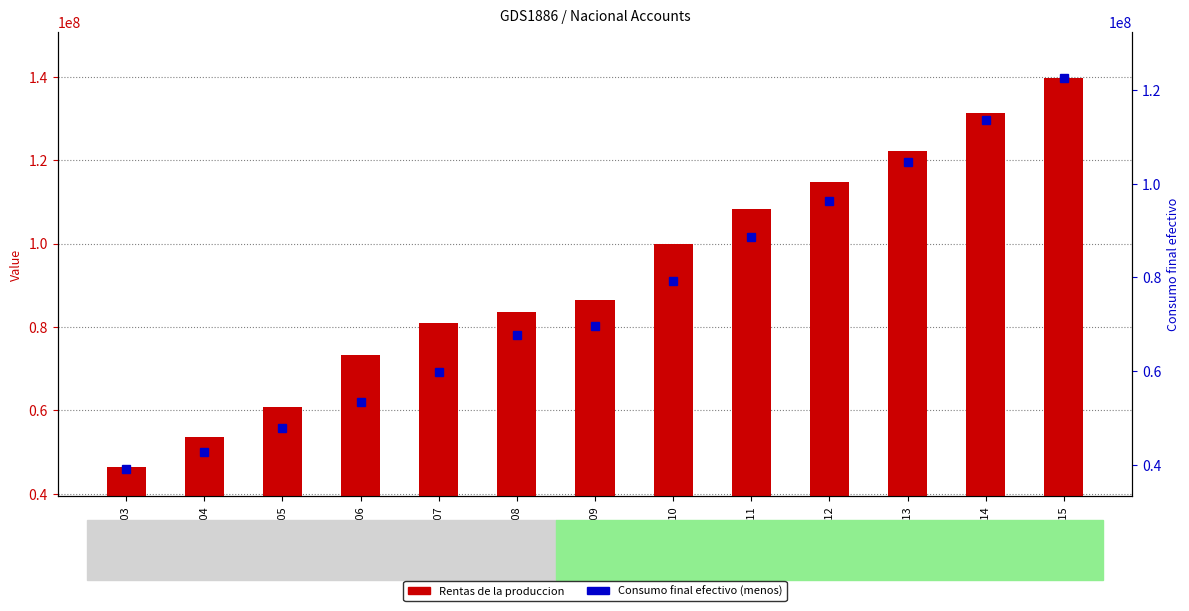

What are all the series names shown in the legend?

Rentas de la produccion, Consumo final efectivo (menos)